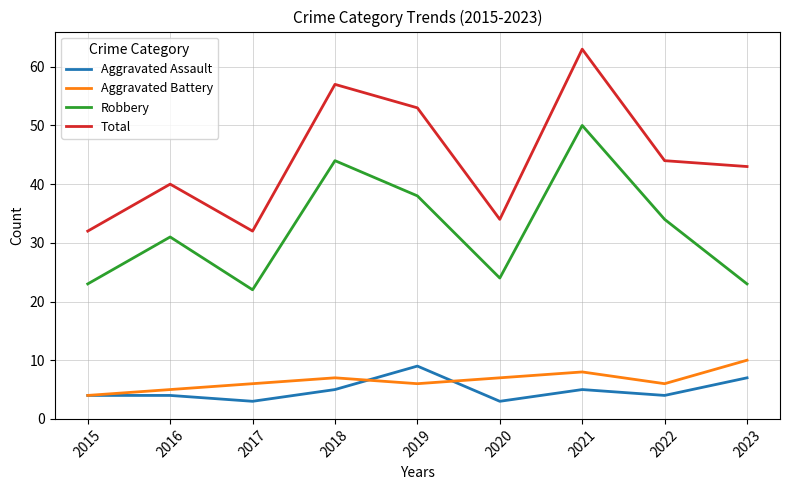

In Total, how many points are lower than both neighbors (excluding endpoints)?

2